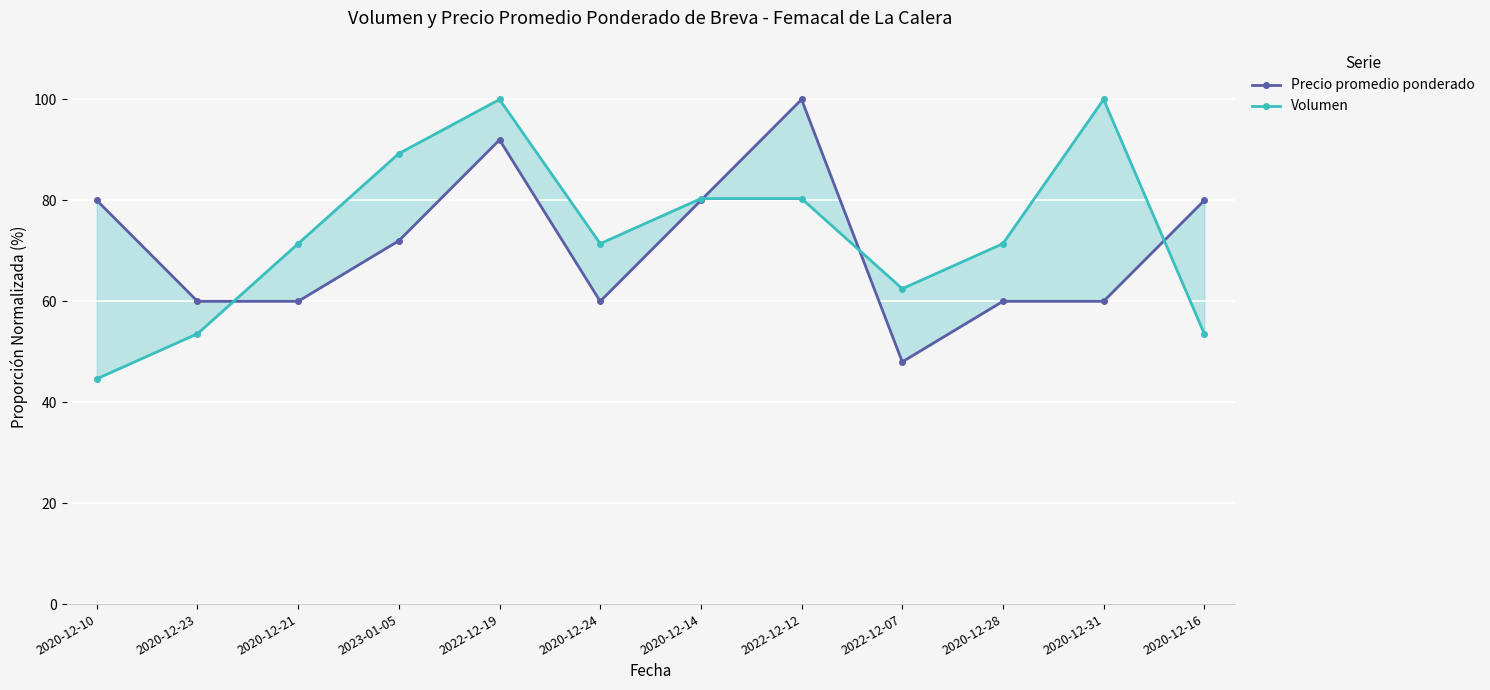

What is the label of the 9th point from the right?

2023-01-05